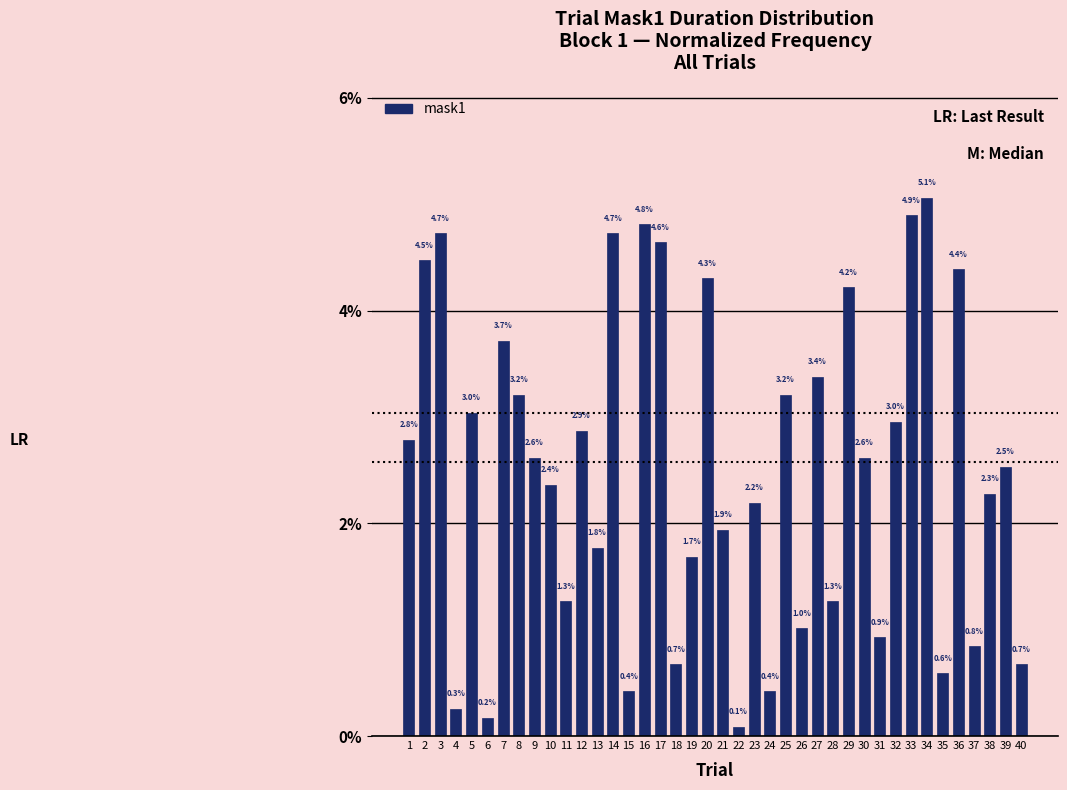

How many values are below 2?

16